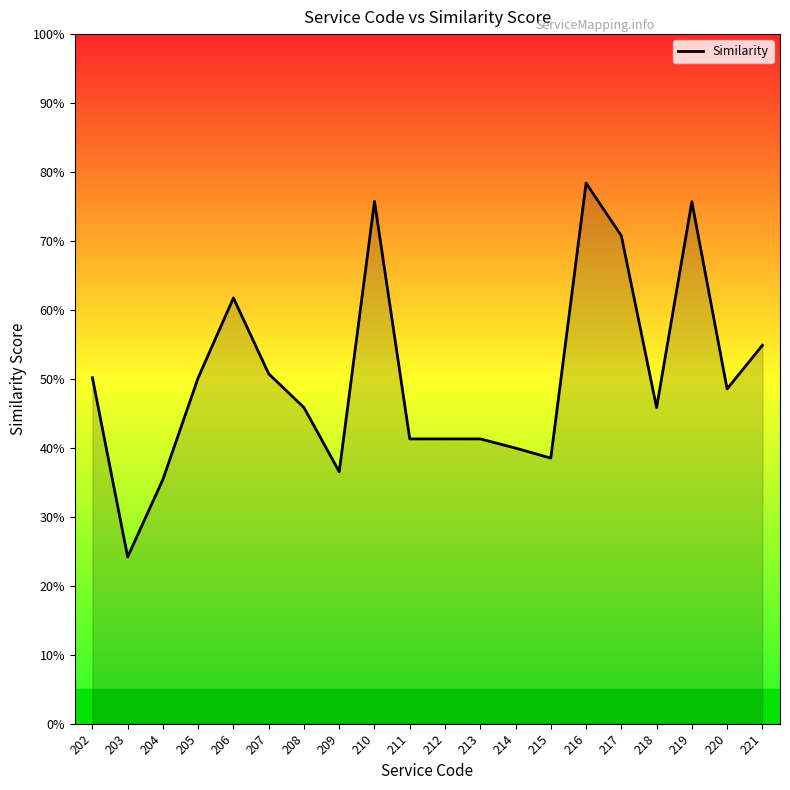

Reading left to right, what are all the values shown in this chart?

202=0.5	203=0.2	204=0.4	205=0.5	206=0.6	207=0.5	208=0.5	209=0.4	210=0.8	211=0.4	212=0.4	213=0.4	214=0.4	215=0.4	216=0.8	217=0.7	218=0.5	219=0.8	220=0.5	221=0.5